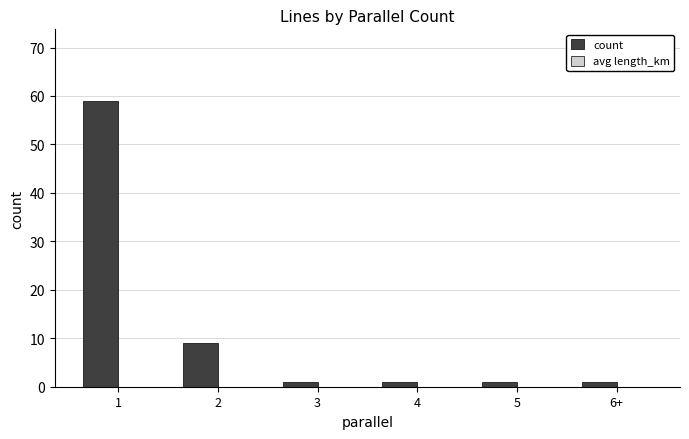

What is the maximum value shown in the chart?

59.0